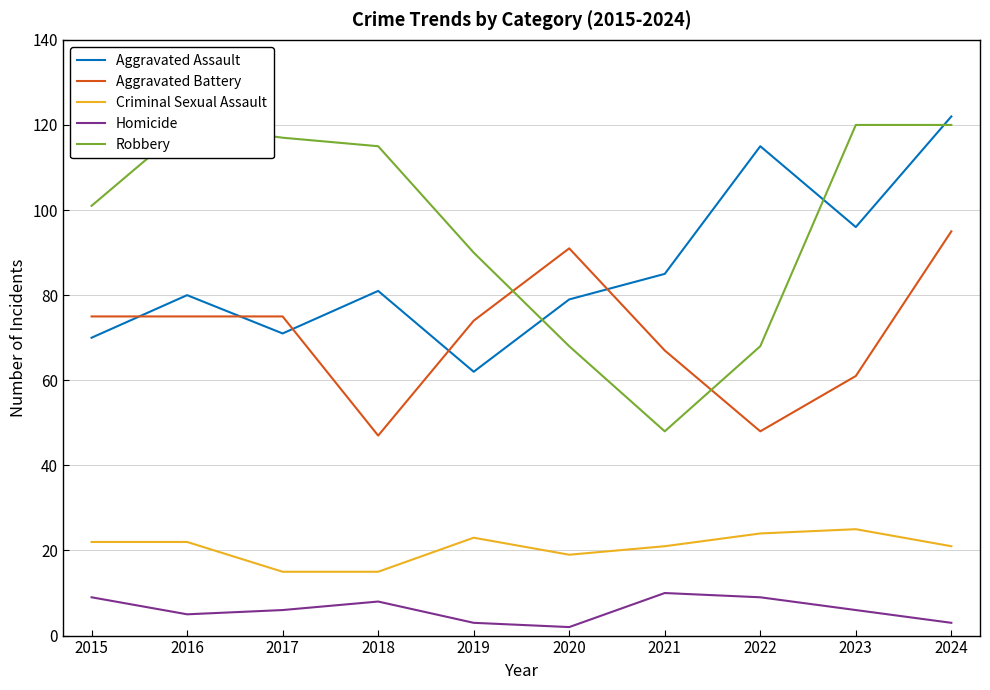

What is the value of the Aggravated Assault point at the 2nd from the left?

80